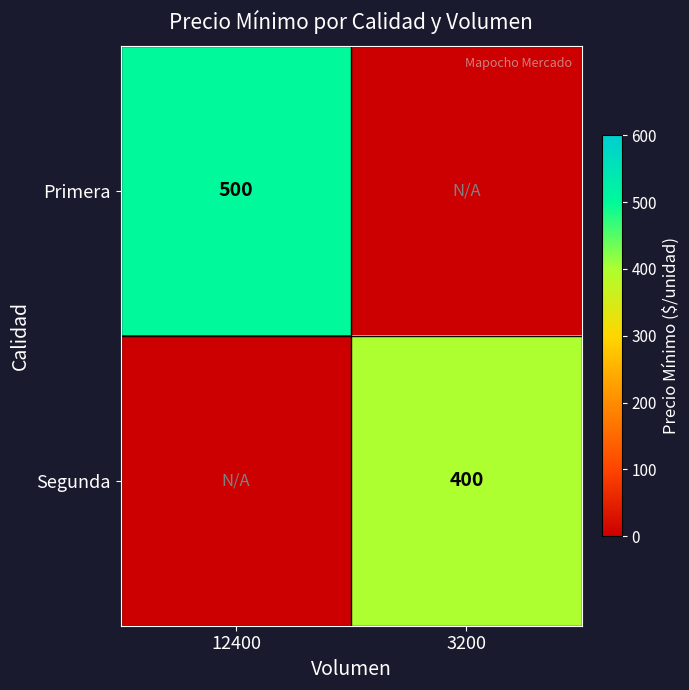

True or false: Segunda has a value of 400 at 3200.

True